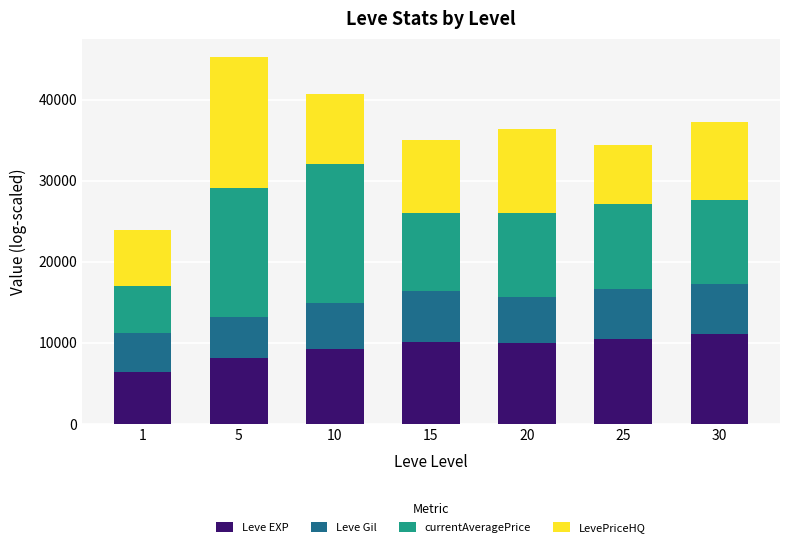

What is the minimum value for Leve EXP?

6447.3